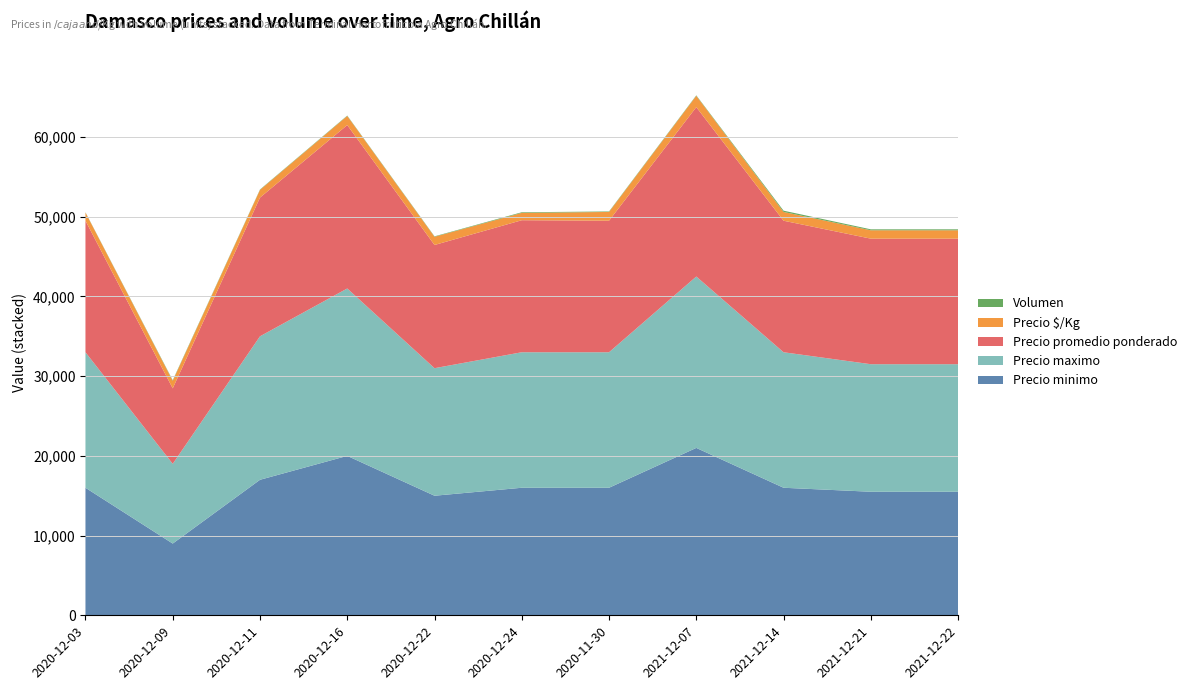

Reading left to right, extract all data points from this chart.

Precio minimo: 16000	9000	17000	20000	15000	16000	16000	21000	16000	15500	15500
Precio maximo: 17000	10000	18000	21000	16000	17000	17000	21500	17000	16000	16000
Precio promedio ponderado: 16500	9467	17400	20500	15455	16562	16500	21250	16500	15750	15750
Precio $/Kg: 1031	947	967	1139	1030	920	1100	1417	1100	1050	1050
Volumen: 30	75	50	50	55	80	60	60	160	120	120